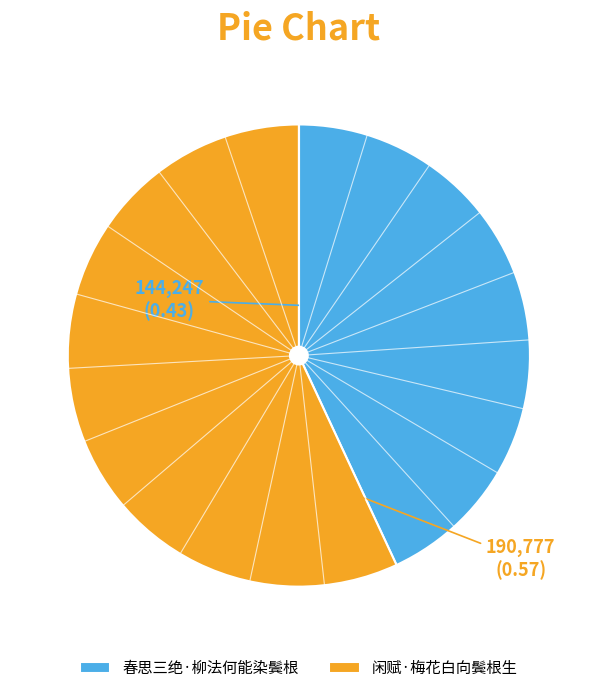

The 春思三绝·柳法何能染鬓根 slice represents 56% of the pie. True or false?

False